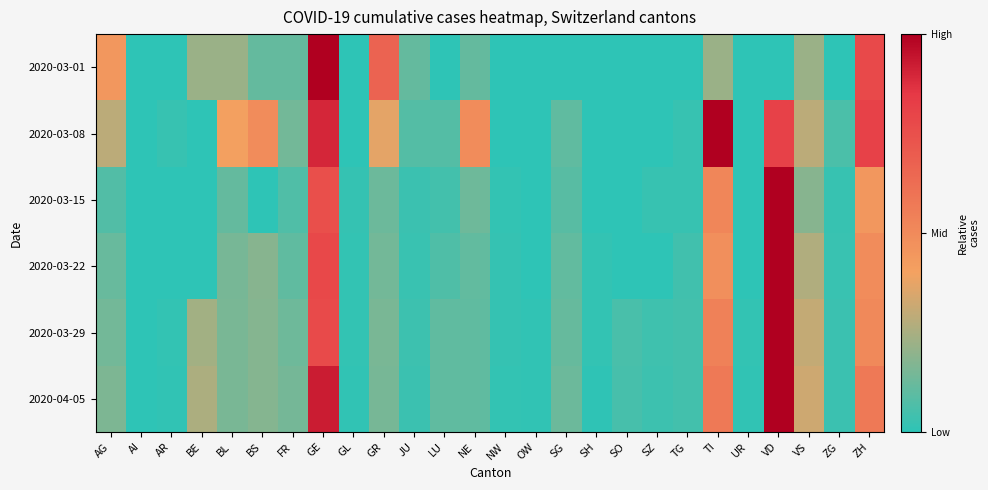

Which has a higher value, SZ or BL?

BL